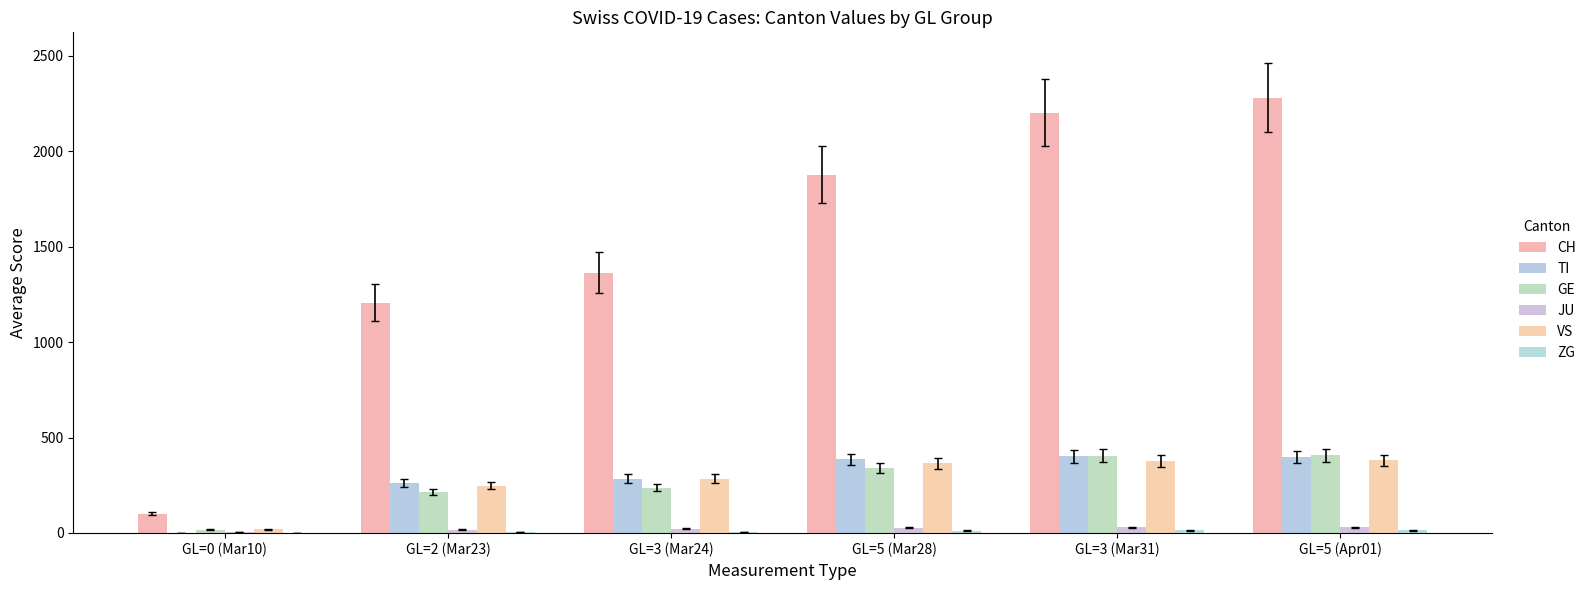

At which label does GE first exceed 339?

GL=3 (Mar31)